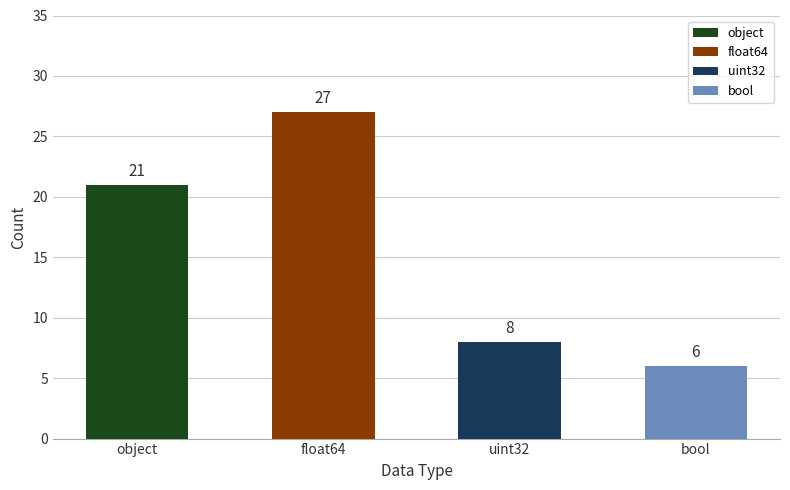

Count the number of data series in this chart.

1